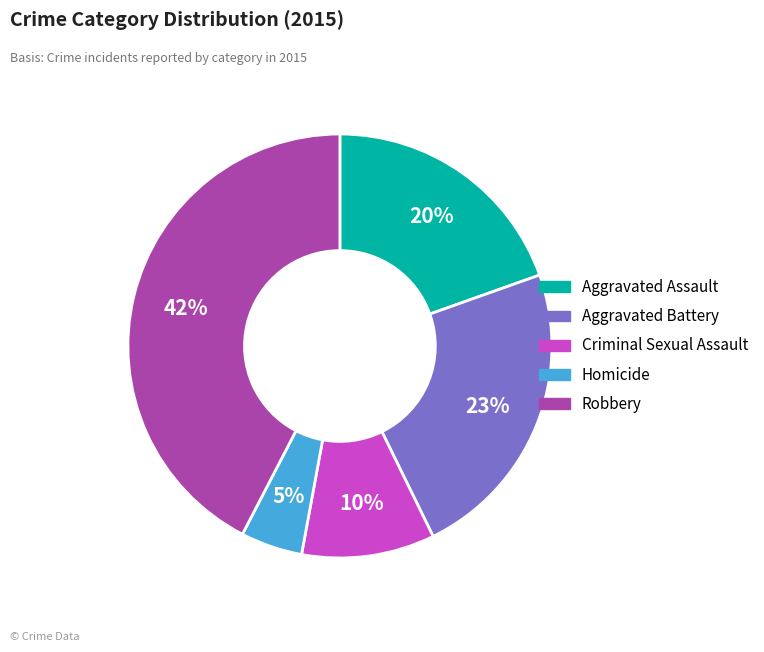

How many slices are in this pie chart?

5